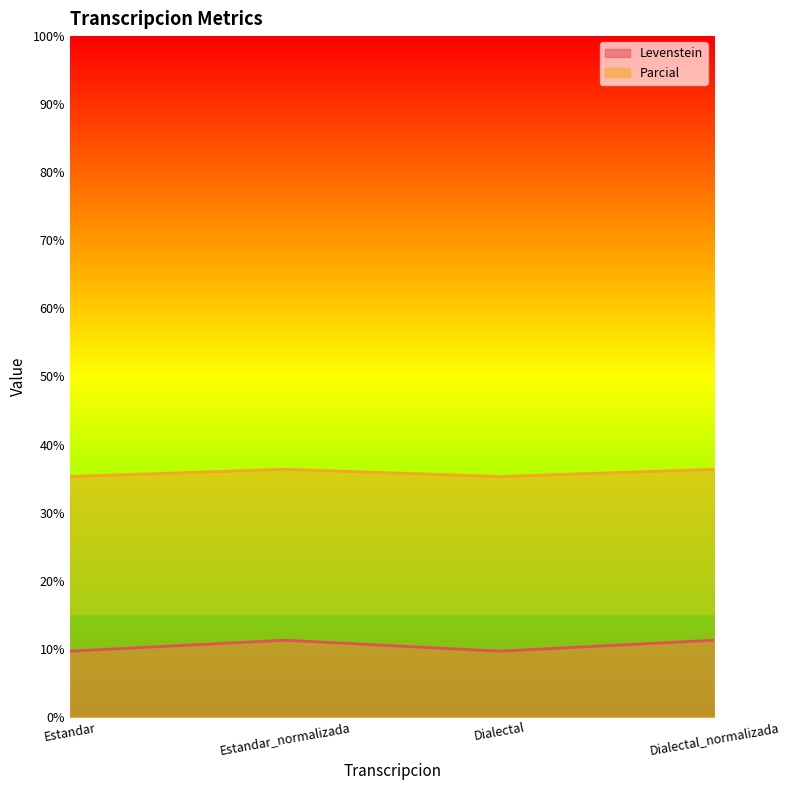

How many interior local peaks does the Parcial series have?

1